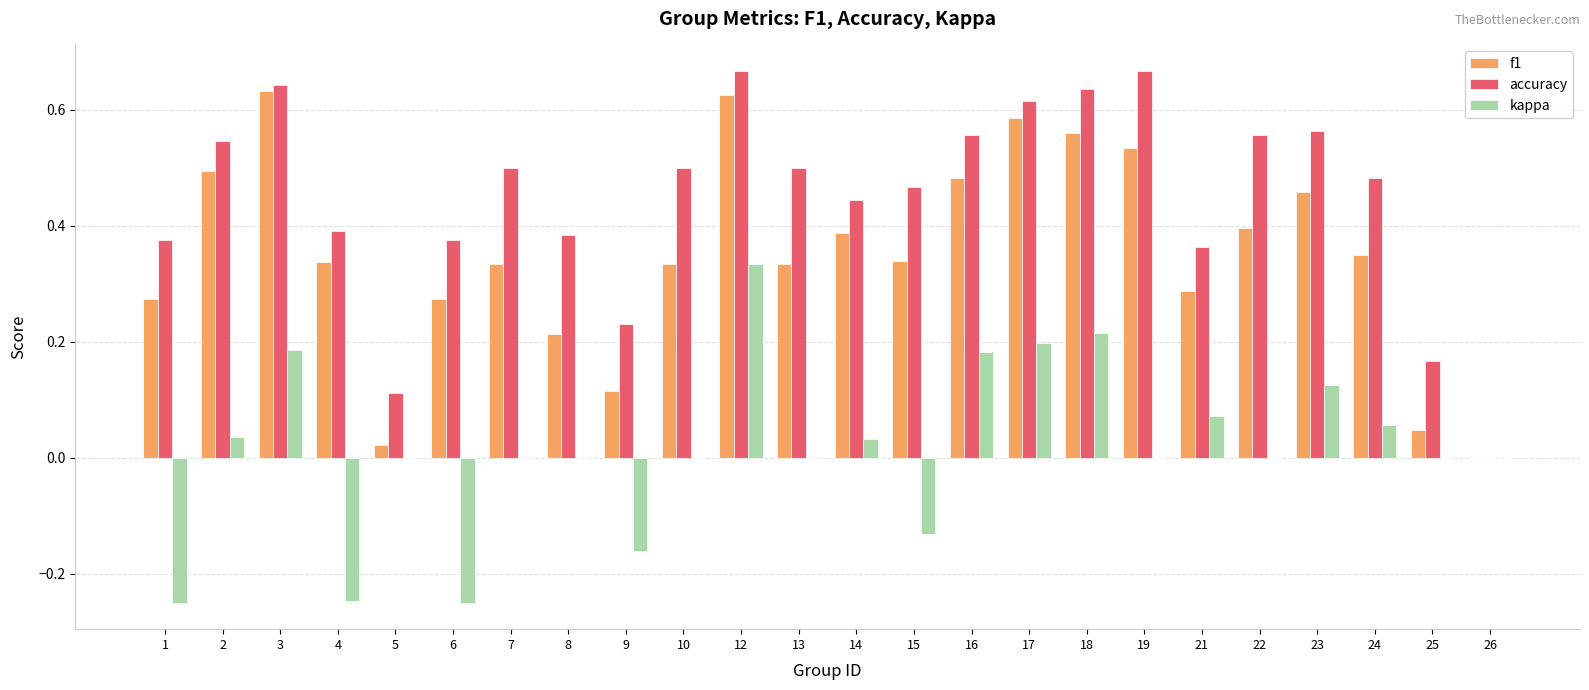

Which series changed the most between 8 and 25?

accuracy